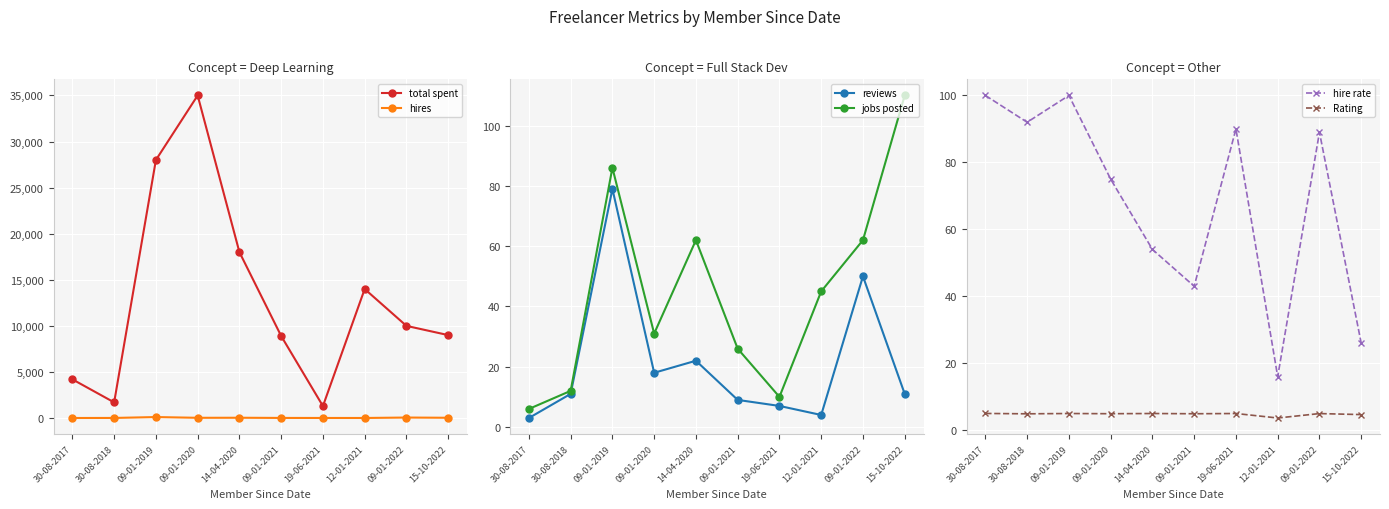

True or false: reviews and hires cross at least once.

False